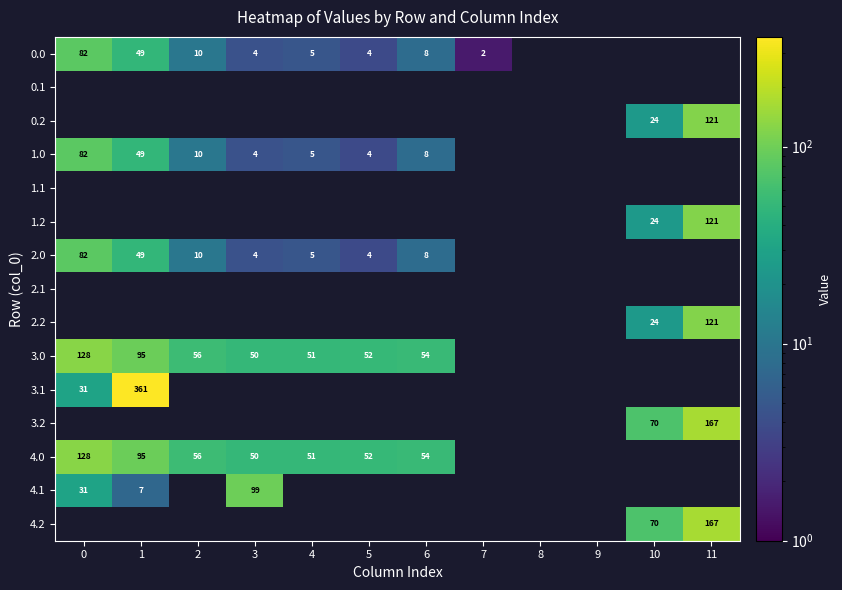

The 3.0 series shows 25.1 at 6. True or false?

False